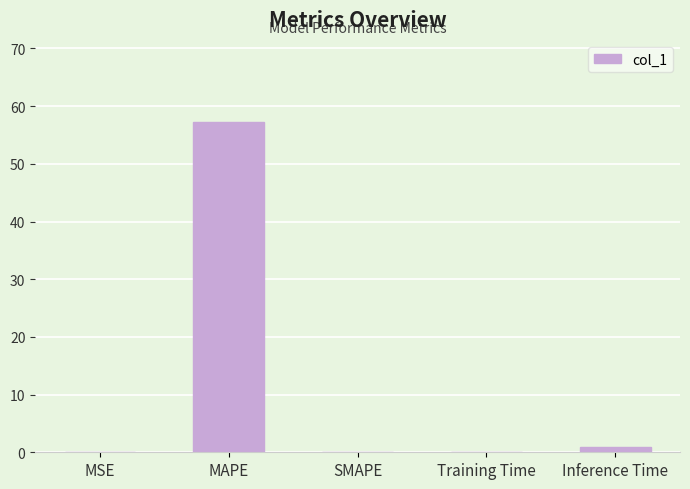

True or false: the data shows 32.0 at SMAPE.

False